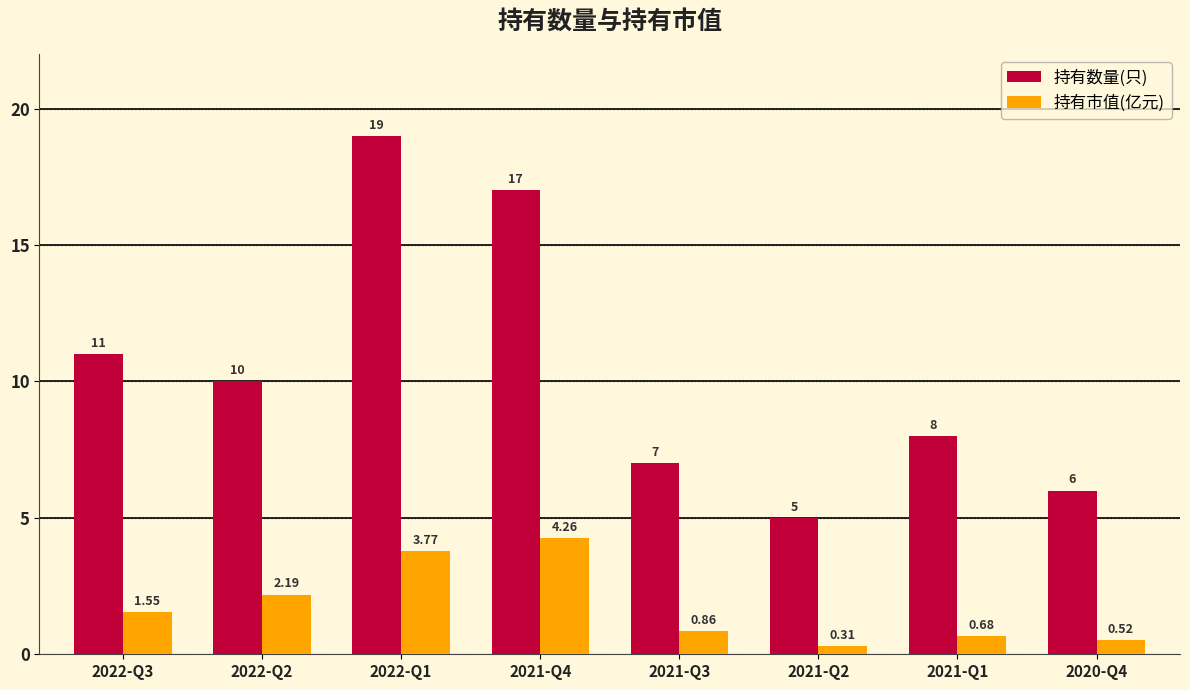

Is the value of 持有市值(亿元) at 2021-Q3 greater than the value of 持有数量(只) at 2021-Q4?

No